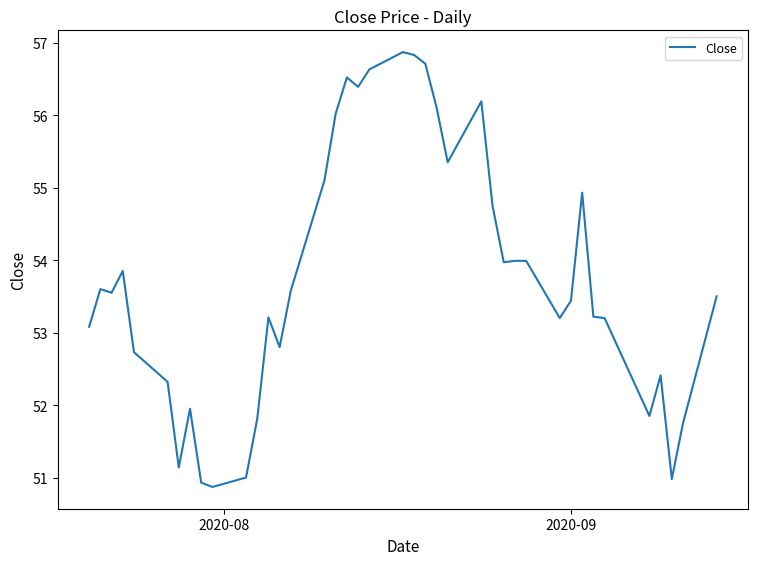

Reading left to right, transcribe all the data shown in this chart.

53.1	53.6	53.5	53.8	52.7	52.3	51.1	52.0	50.9	50.9	51.0	51.8	53.2	52.8	53.6	55.1	56.0	56.5	56.4	56.6	56.9	56.8	56.7	56.1	55.3	56.2	54.8	54.0	54.0	54.0	53.2	53.4	54.9	53.2	53.2	51.8	52.4	51.0	51.8	53.5